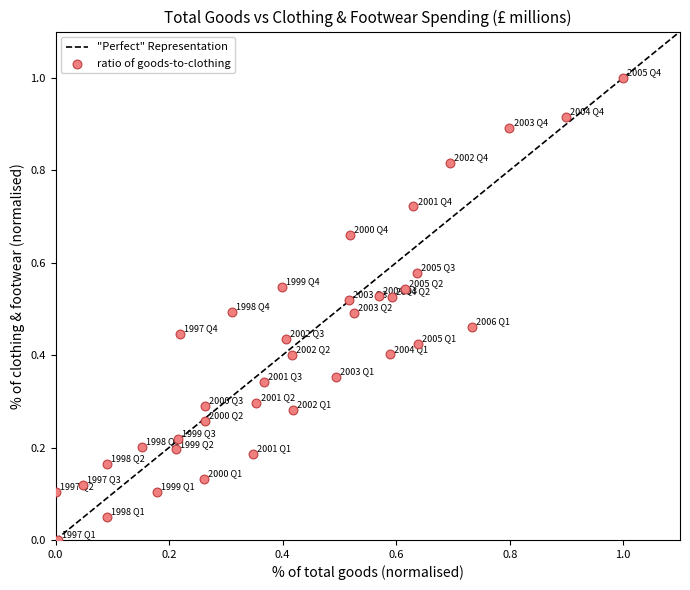

What is the range of X values (max minus min)?

1.0